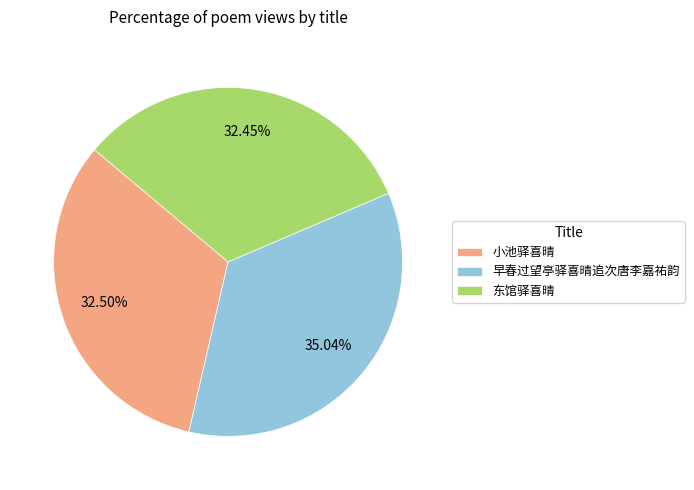

To the nearest percent, what is the difference between the largest and smallest slice percentages?

3%